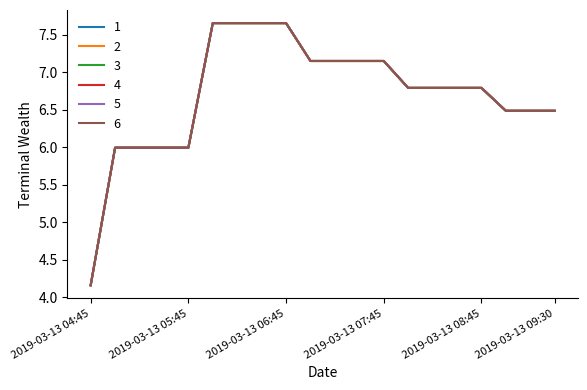

What is the label of the 20th point from the right?

2019-03-13 04:45